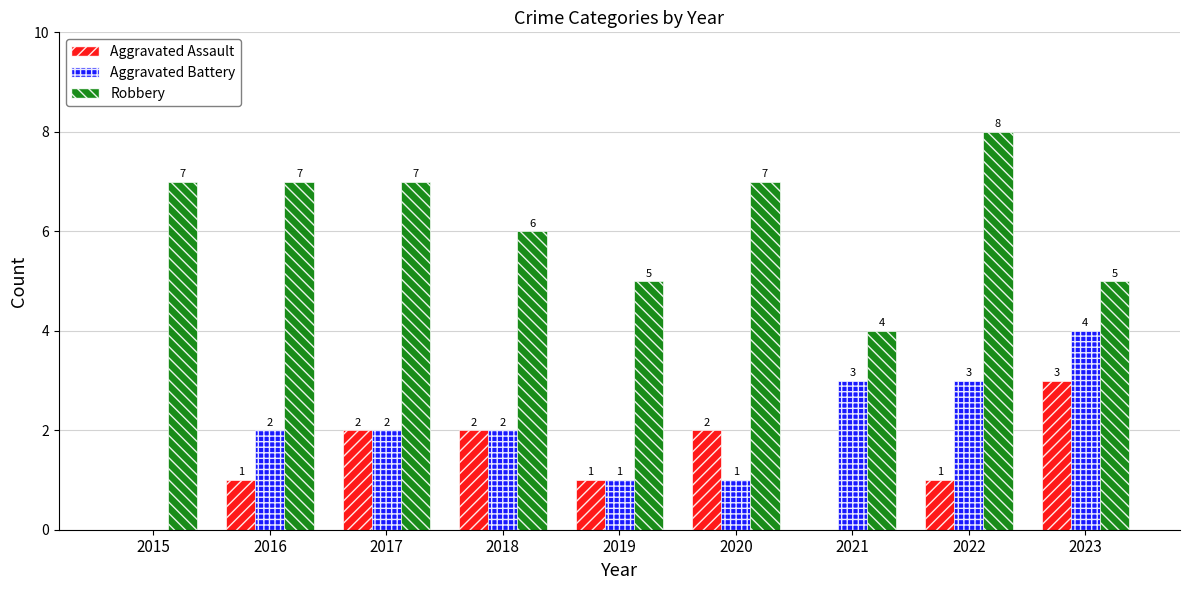

Is the value of Aggravated Battery at 2015 greater than the value of Robbery at 2021?

No